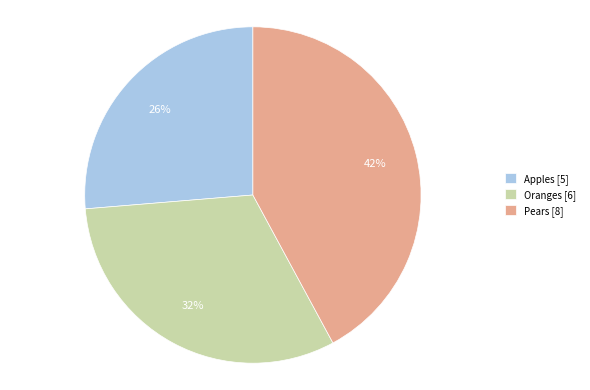

Is there a majority slice in this chart?

No